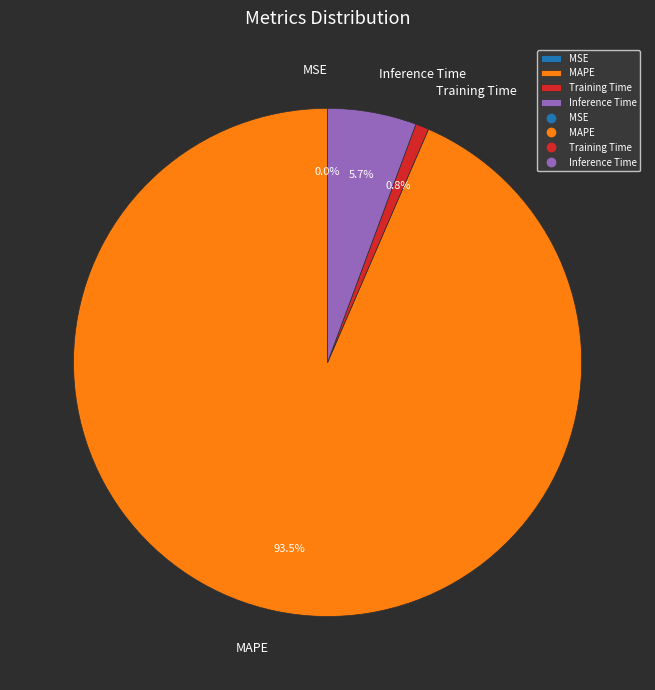

Between MAPE and Training Time, which is larger?

MAPE